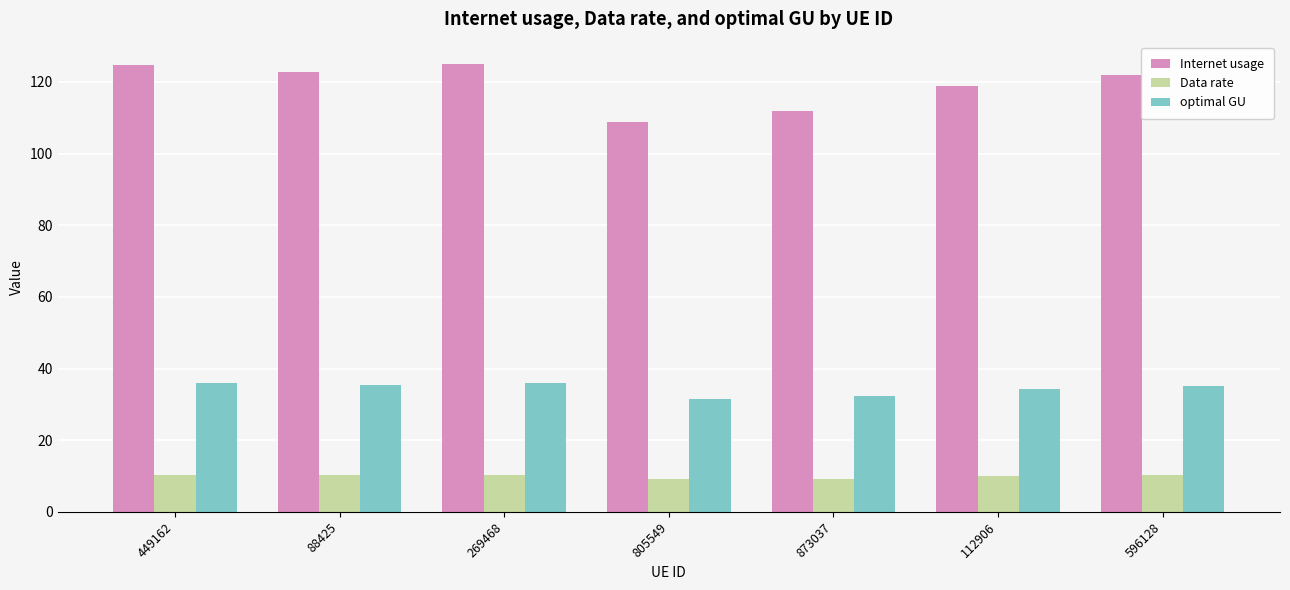

What is the greatest value displayed?

125.0